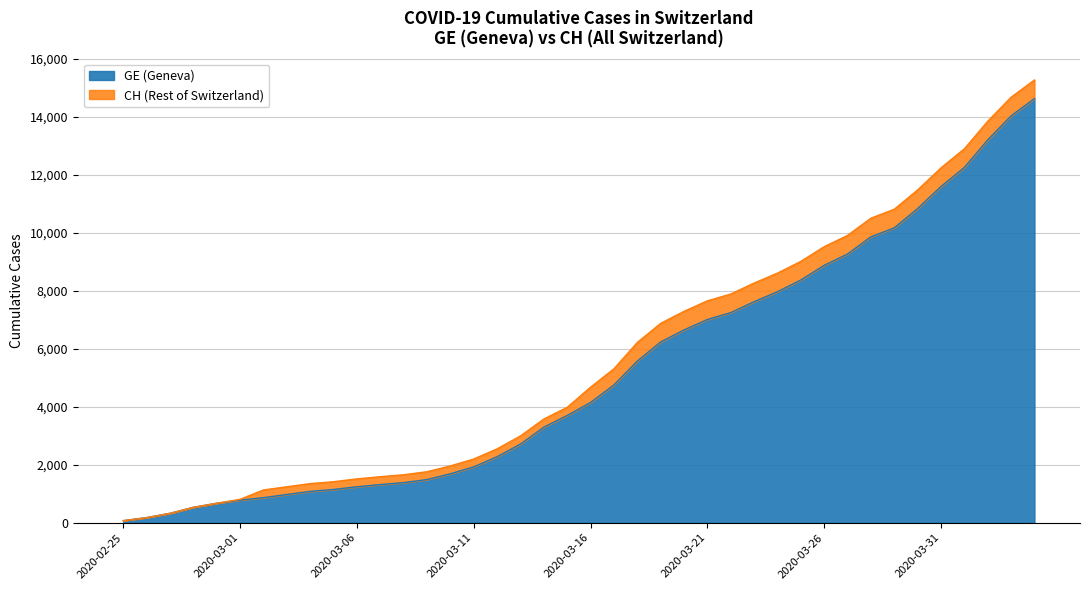

Reading left to right, extract all data points from this chart.

GE: 2020-02-25=72	2020-02-26=177	2020-02-27=325	2020-02-28=532	2020-02-29=672	2020-03-01=778	2020-03-02=865	2020-03-03=974	2020-03-04=1081	2020-03-05=1146	2020-03-06=1241	2020-03-07=1316	2020-03-08=1383	2020-03-09=1488	2020-03-10=1688	2020-03-11=1926	2020-03-12=2277	2020-03-13=2712	2020-03-14=3295	2020-03-15=3698	2020-03-16=4147	2020-03-17=4750	2020-03-18=5573	2020-03-19=6233	2020-03-20=6647	2020-03-21=7009	2020-03-22=7244	2020-03-23=7622	2020-03-24=7965	2020-03-25=8370	2020-03-26=8876	2020-03-27=9266	2020-03-28=9859	2020-03-29=10168	2020-03-30=10834	2020-03-31=11594	2020-04-01=12252	2020-04-02=13201	2020-04-03=14030	2020-04-04=14625
CH: 2020-02-25=72	2020-02-26=177	2020-02-27=325	2020-02-28=532	2020-02-29=672	2020-03-01=808	2020-03-02=1130	2020-03-03=1240	2020-03-04=1349	2020-03-05=1414	2020-03-06=1512	2020-03-07=1587	2020-03-08=1654	2020-03-09=1759	2020-03-10=1959	2020-03-11=2197	2020-03-12=2548	2020-03-13=2993	2020-03-14=3576	2020-03-15=3979	2020-03-16=4674	2020-03-17=5307	2020-03-18=6215	2020-03-19=6875	2020-03-20=7289	2020-03-21=7651	2020-03-22=7886	2020-03-23=8264	2020-03-24=8607	2020-03-25=9012	2020-03-26=9518	2020-03-27=9908	2020-03-28=10501	2020-03-29=10810	2020-03-30=11476	2020-03-31=12236	2020-04-01=12894	2020-04-02=13843	2020-04-03=14672	2020-04-04=15267